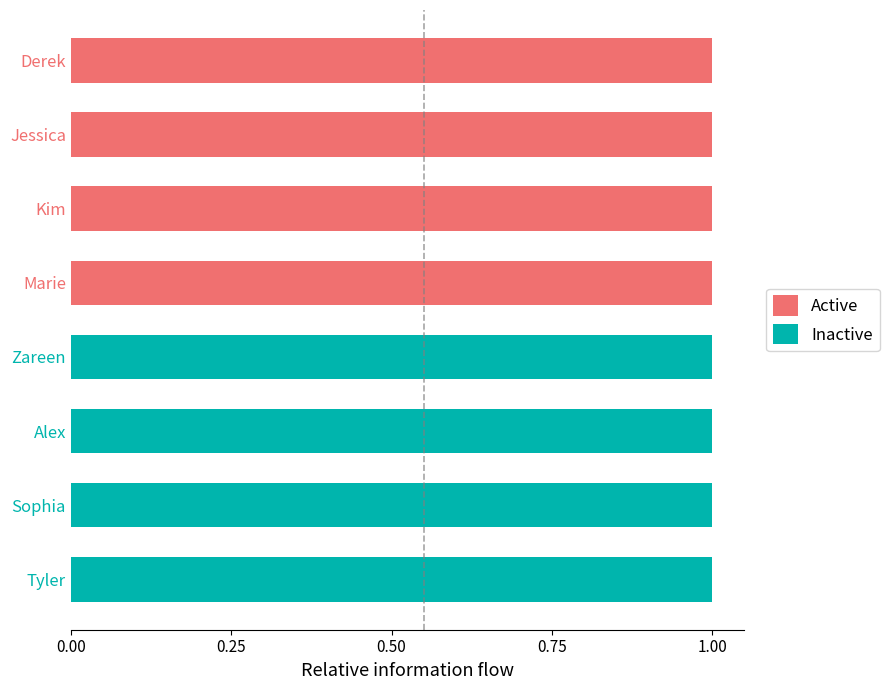

True or false: Active has a value of -1 at Sophia.

False